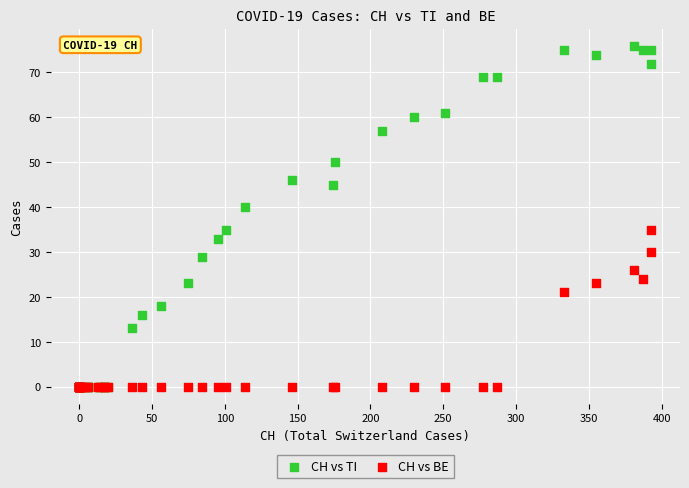

Which series contains the highest Y value?

CH vs TI